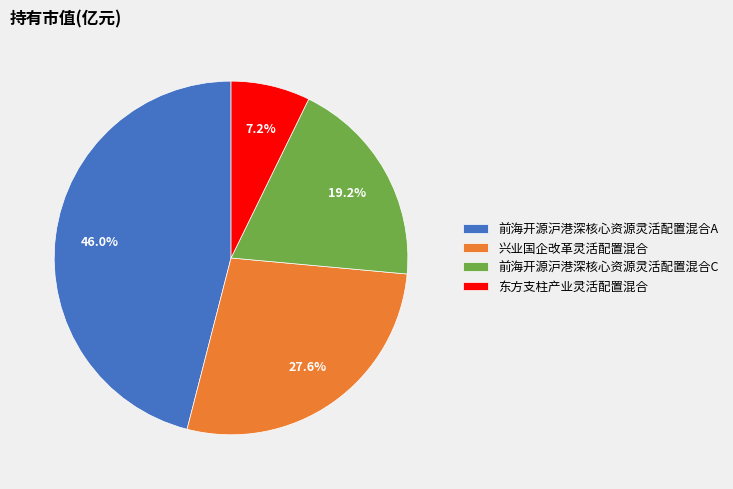

What percentage is the 前海开源沪港深核心资源灵活配置混合C slice, to the nearest percent?

19%